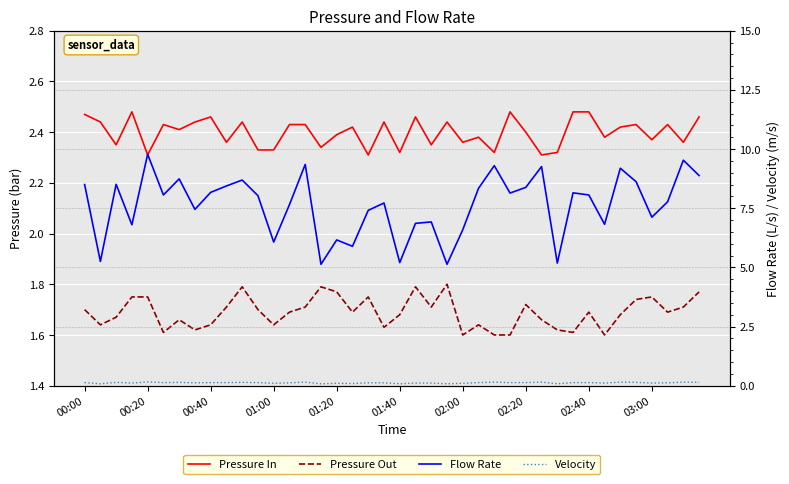

Between 17 and 28, which is larger?

17